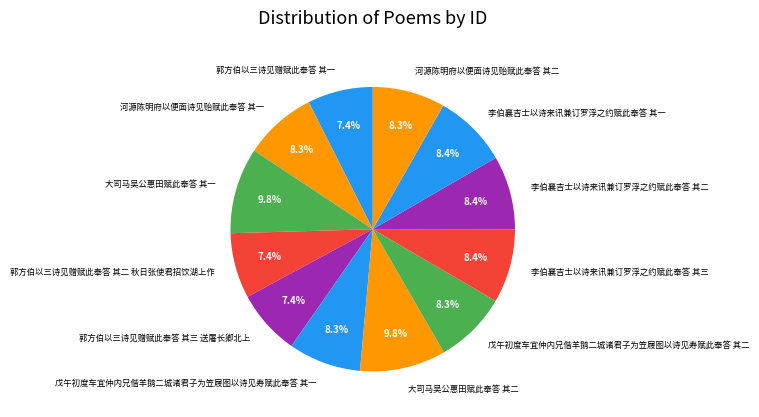

Count the number of slices in the pie.

12